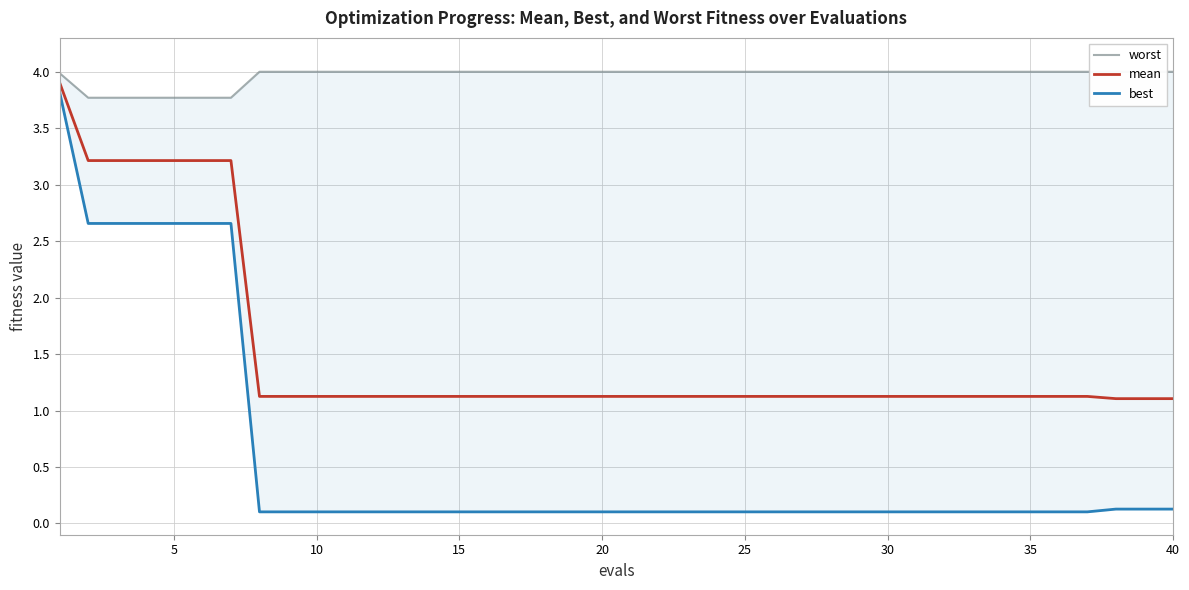

What is the minimum value for mean?

1.1